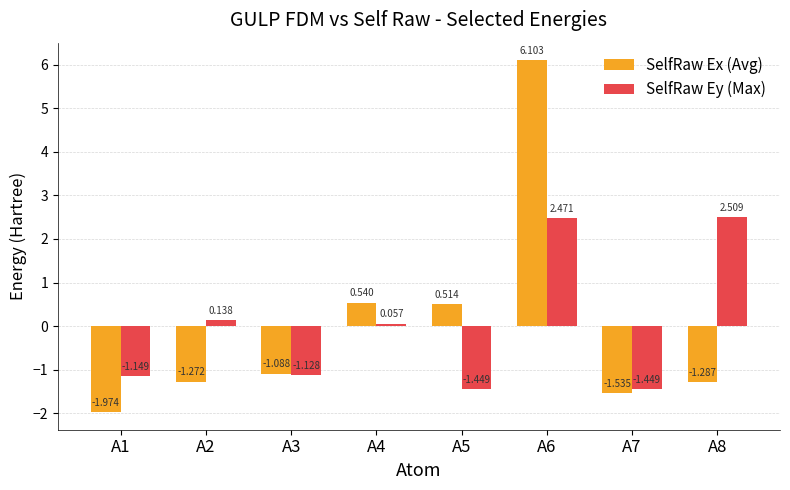

Which series has the largest range (max minus min)?

SelfRaw Ex (Avg)